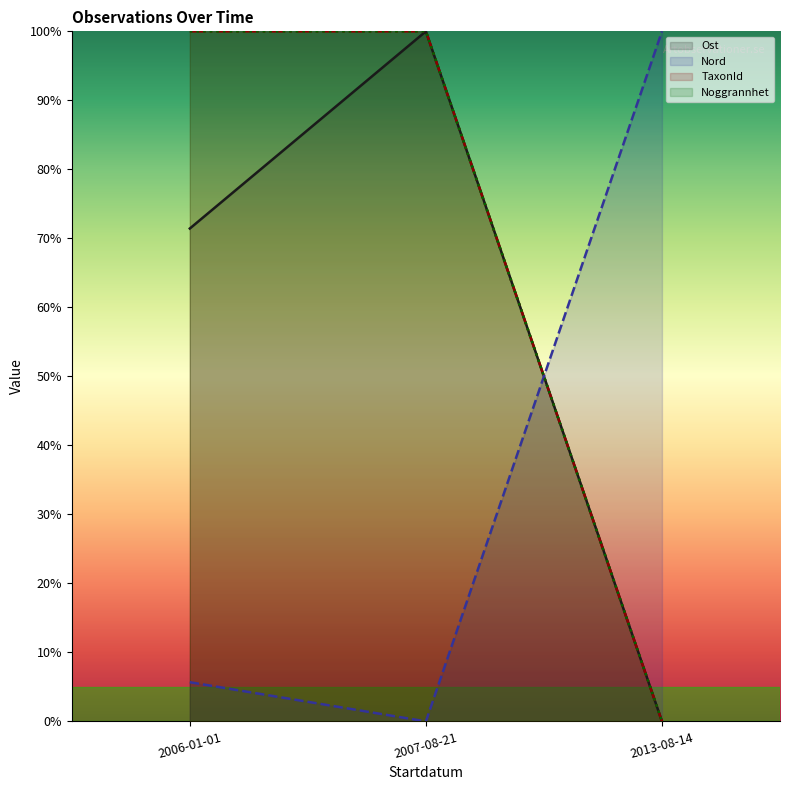

What is the average value of the TaxonId series?

66.7